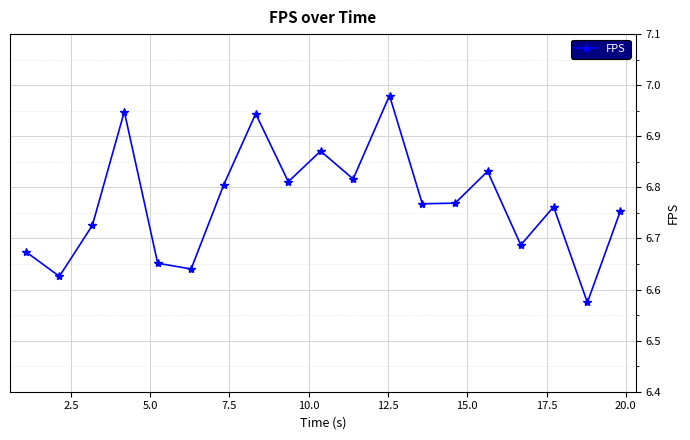

True or false: the data has more than 0 interior local peaks.

True